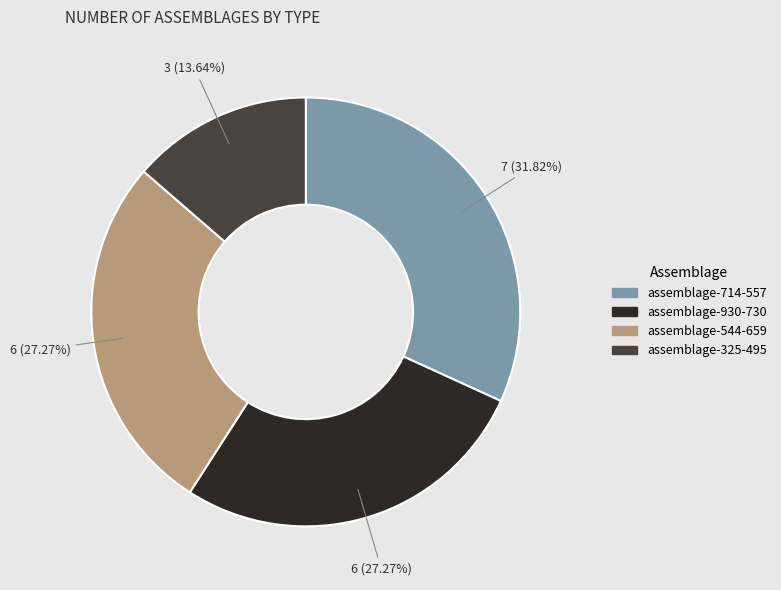

What is the total percentage of assemblage-325-495 and assemblage-714-557?

45.5%